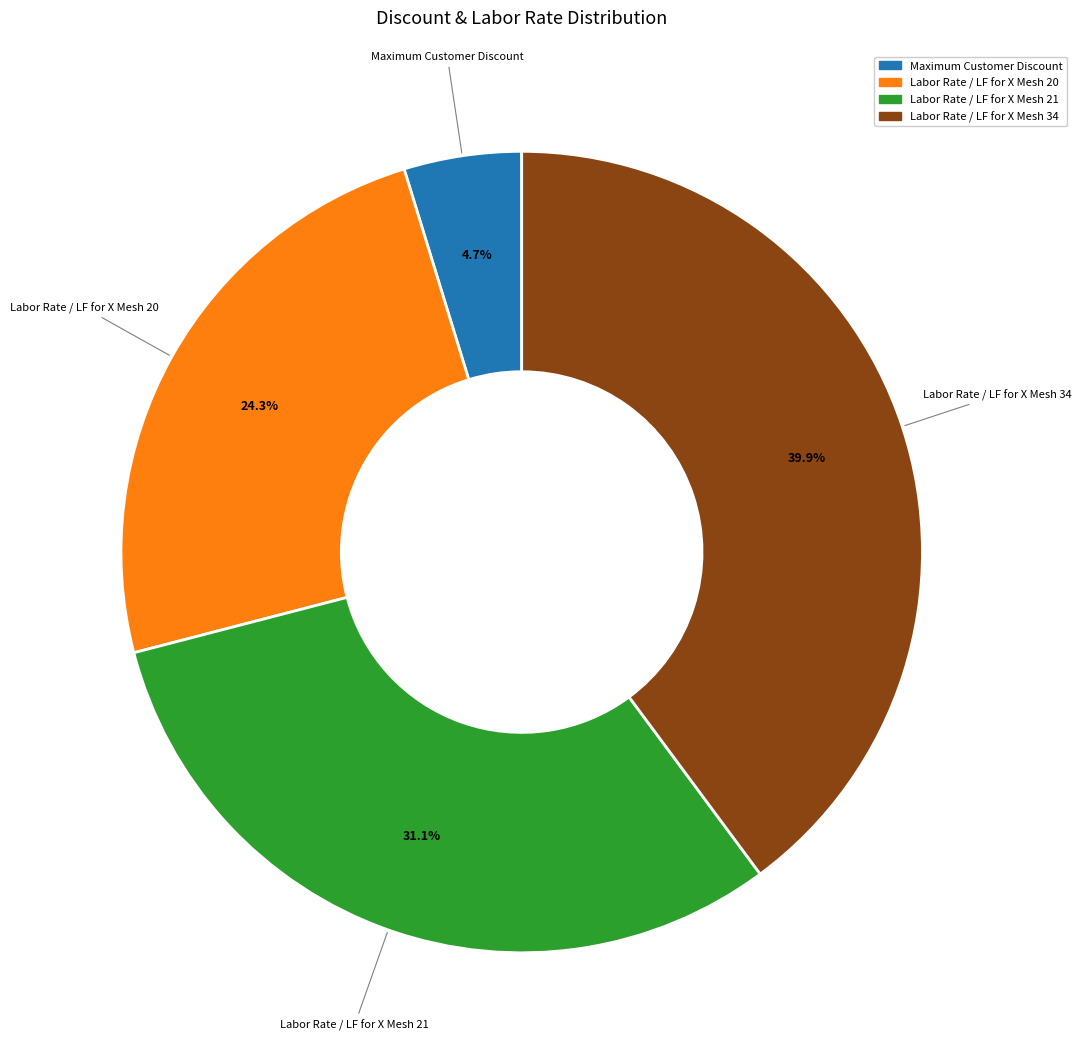

What is the ratio of the value at Labor Rate / LF for X Mesh 20 to the value at Labor Rate / LF for X Mesh 21?

0.8